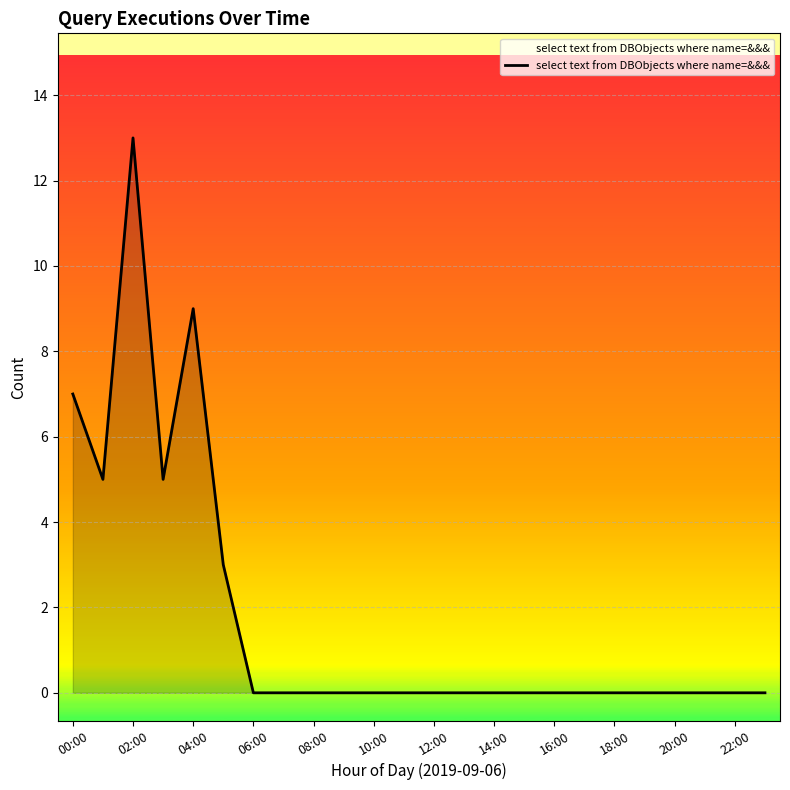

What is the greatest value displayed?

13